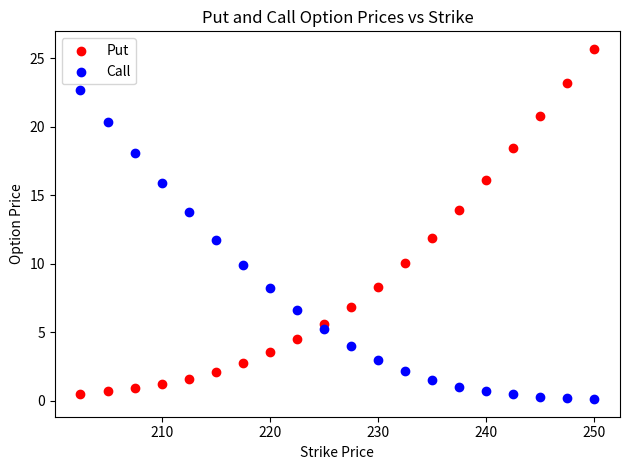

Across all data points, what is the range of Y values (max minus min)?

25.6